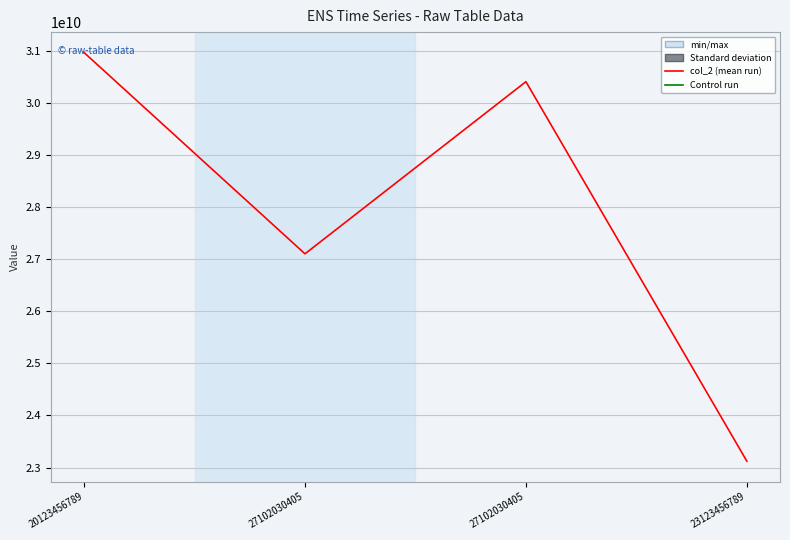

Which label corresponds to the smallest value in the chart?

23123456789